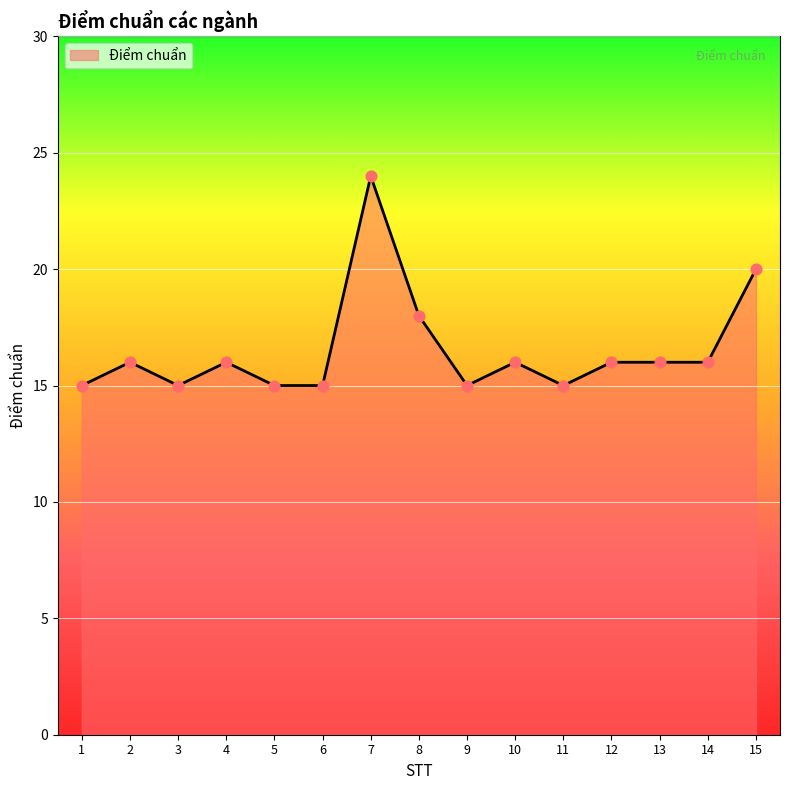

What is the change in value from 6 to 13?

+1